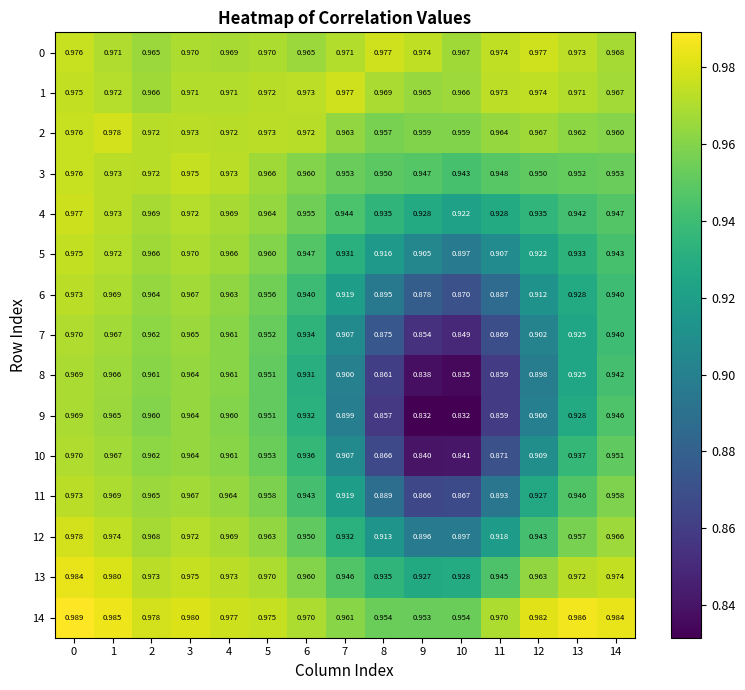

Is the value of 13 at 12 greater than the value of 6 at 3?

No